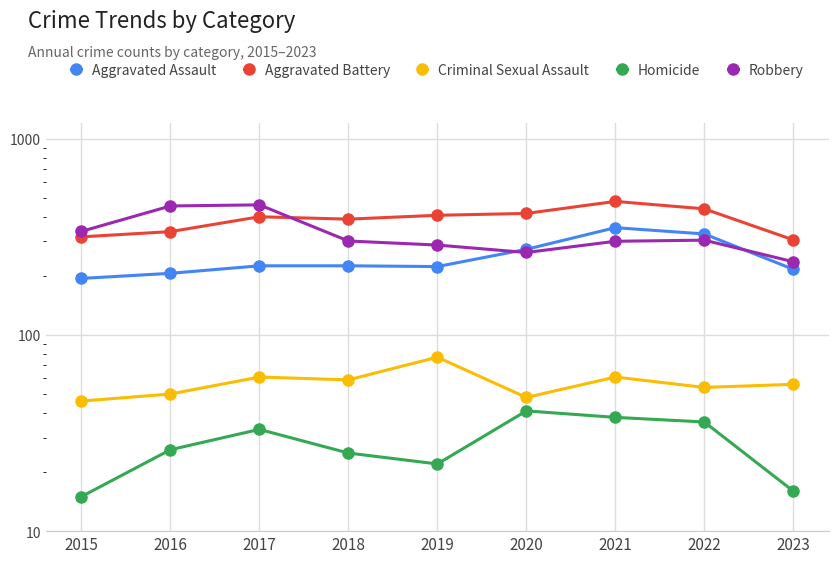

What is the difference between the maximum and minimum values in the Aggravated Assault series?

158